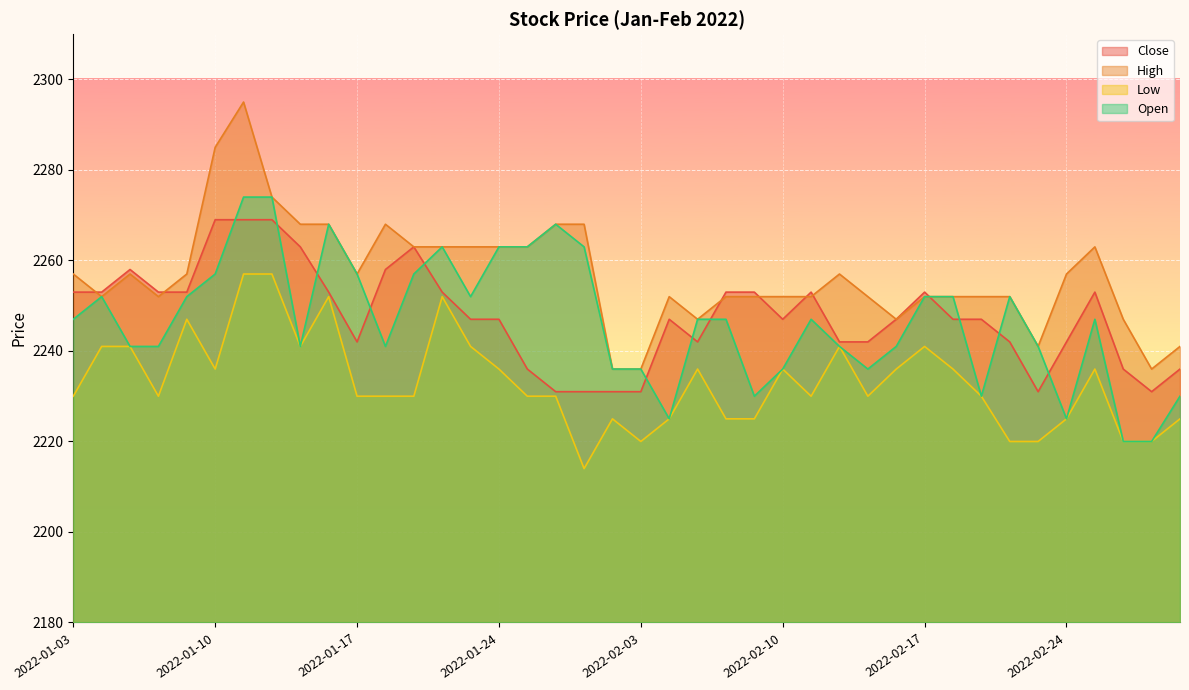

The Open series shows 2252 at 2022-02-17. True or false?

True